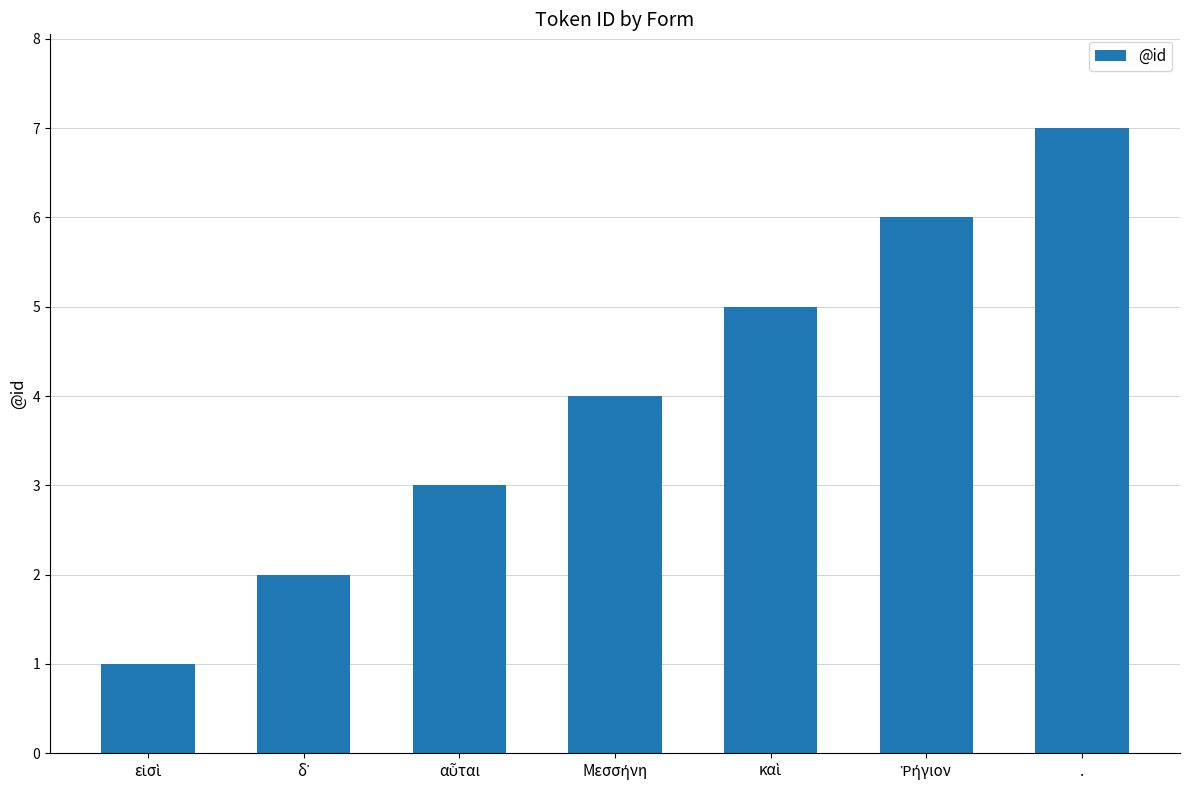

Which label corresponds to the largest value in the chart?

.